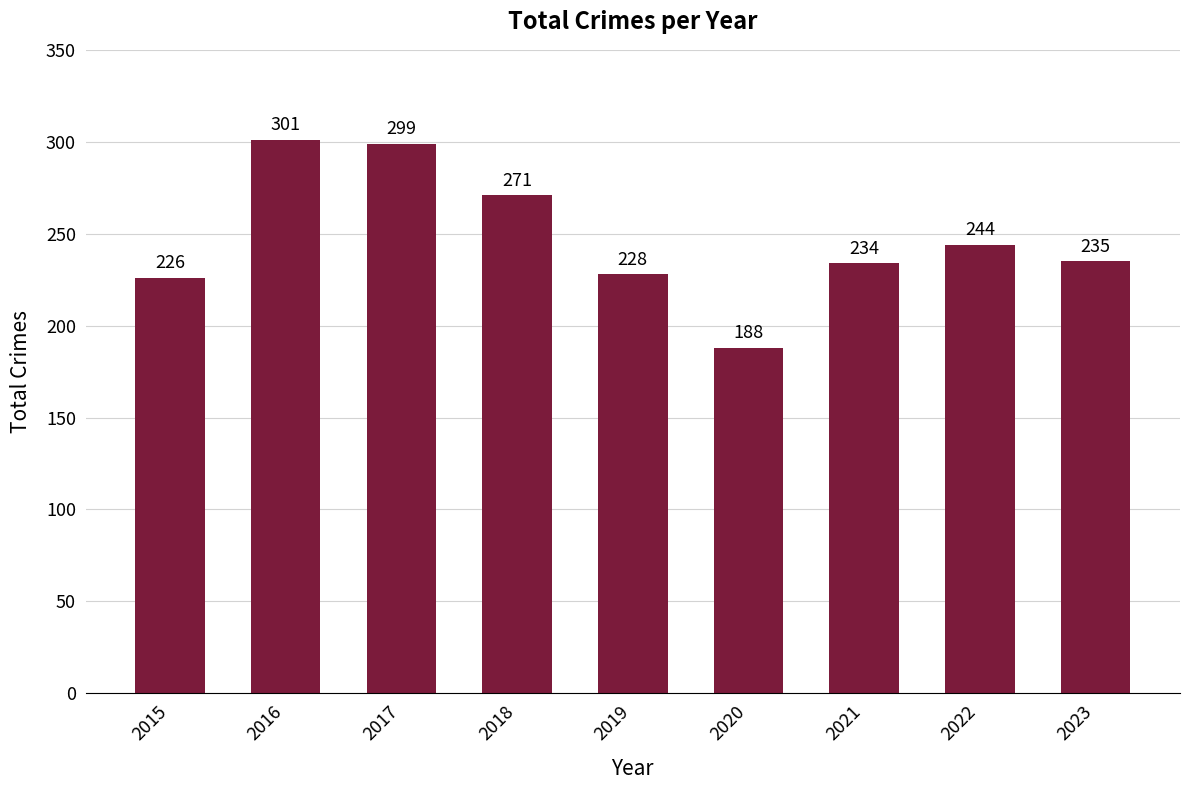

Which has a higher value, 2023 or 2015?

2023